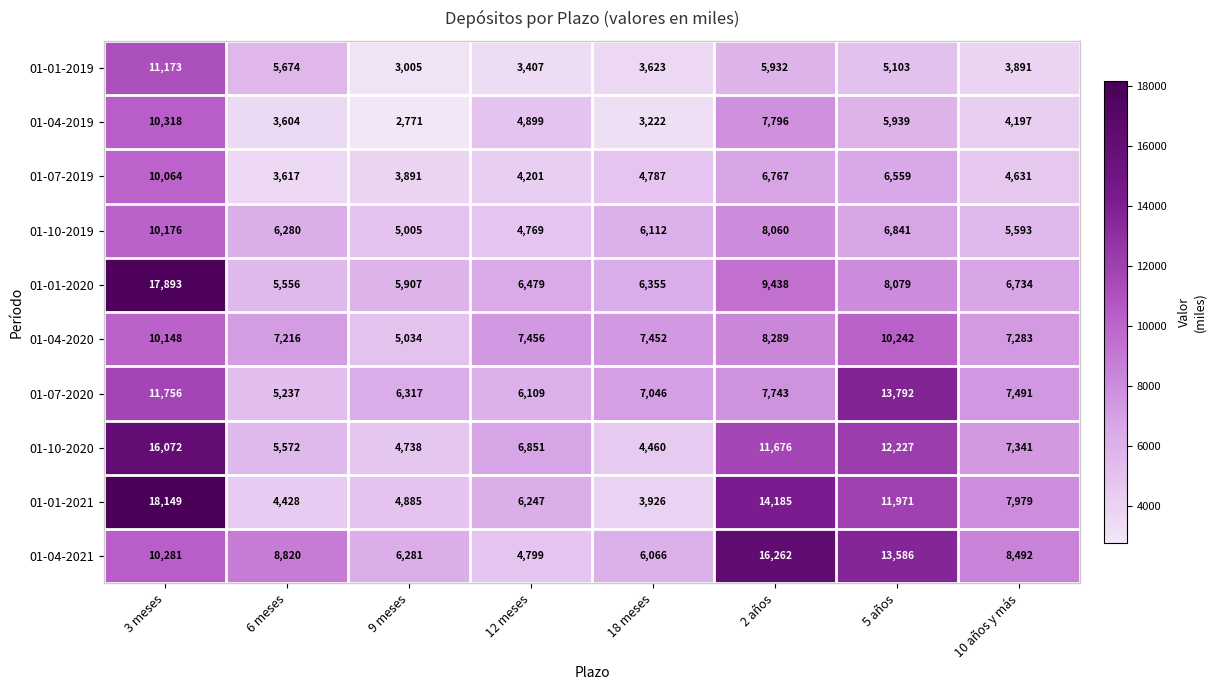

True or false: 01-10-2020 has a value of 3726 at 6 meses.

False